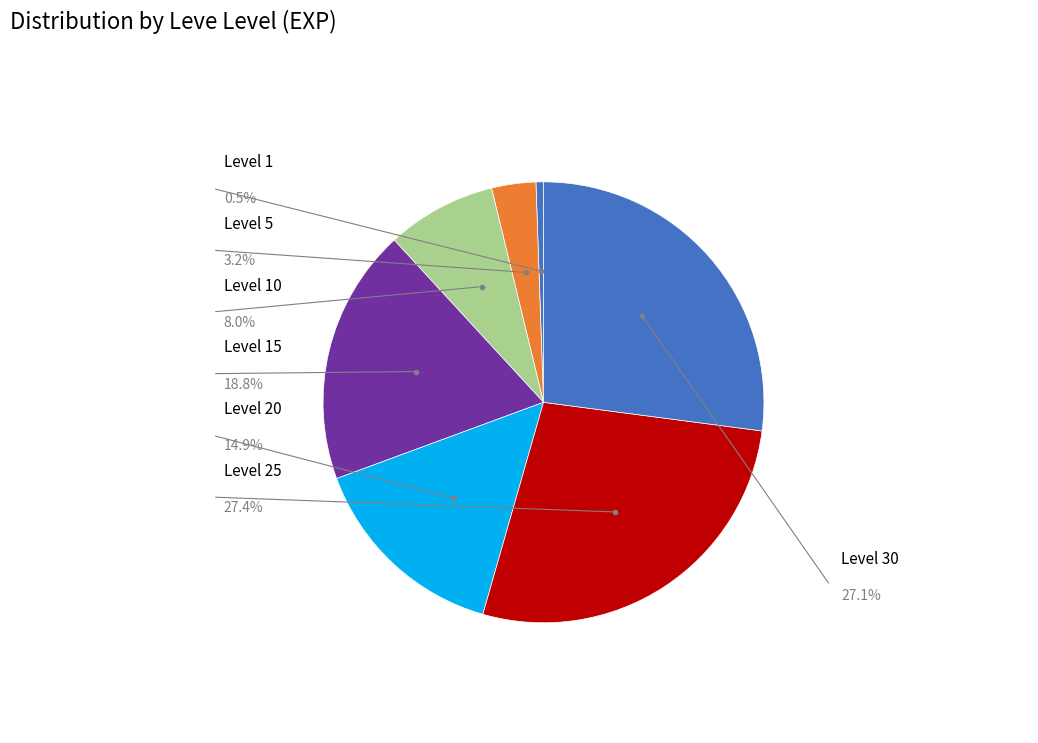

What is the change in value from Level 20 to Level 30?

+16910